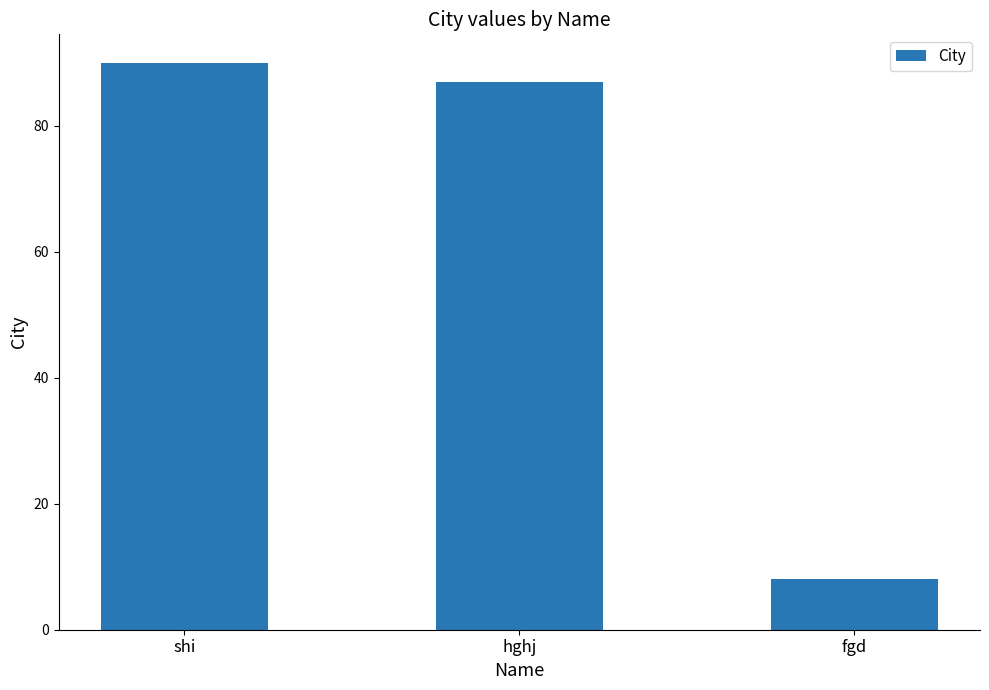

Is it true that the value at fgd is 8?

True